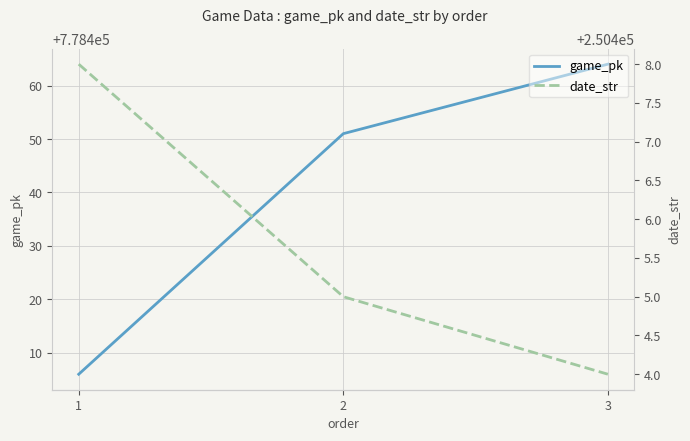

Reading right to left, list all the values displayed in this chart.

game_pk: 778464	778451	778406
date_str: 250404	250405	250408